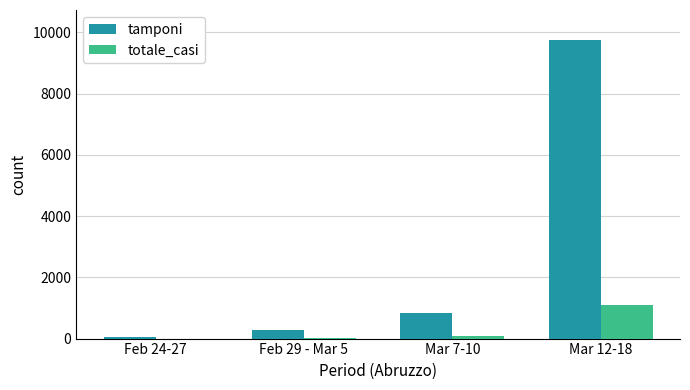

Which series has the largest total across all categories?

tamponi